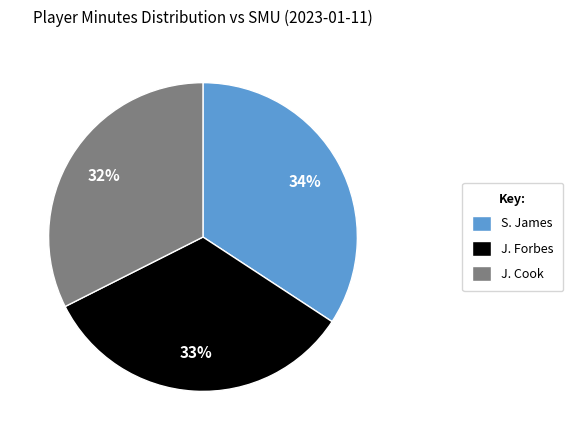

Which has a higher value, S. James or J. Cook?

S. James